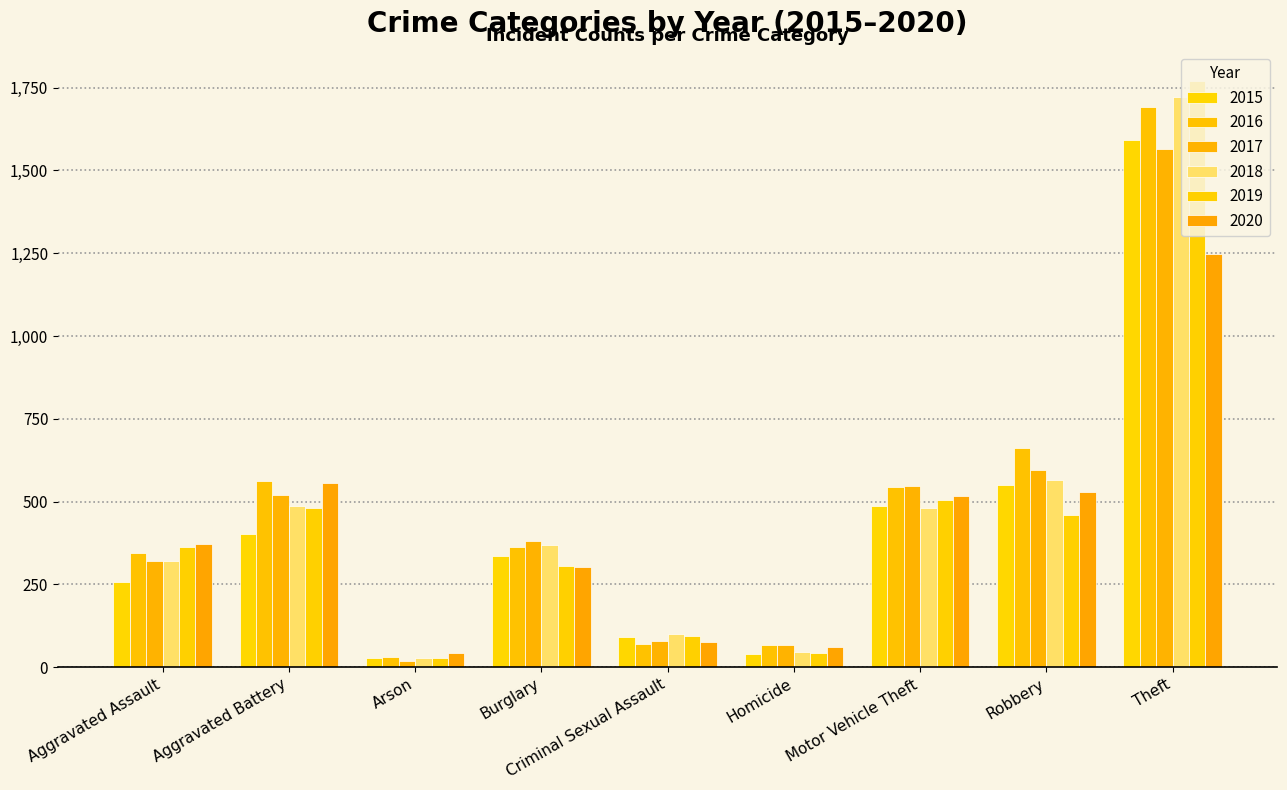

Reading left to right, what are all the values shown in this chart?

2015: Aggravated Assault=258	Aggravated Battery=401	Arson=27	Burglary=337	Criminal Sexual Assault=90	Homicide=39	Motor Vehicle Theft=488	Robbery=550	Theft=1592
2016: Aggravated Assault=344	Aggravated Battery=562	Arson=32	Burglary=362	Criminal Sexual Assault=69	Homicide=67	Motor Vehicle Theft=544	Robbery=662	Theft=1692
2017: Aggravated Assault=321	Aggravated Battery=519	Arson=20	Burglary=381	Criminal Sexual Assault=80	Homicide=68	Motor Vehicle Theft=547	Robbery=594	Theft=1564
2018: Aggravated Assault=322	Aggravated Battery=487	Arson=29	Burglary=369	Criminal Sexual Assault=99	Homicide=46	Motor Vehicle Theft=482	Robbery=565	Theft=1723
2019: Aggravated Assault=363	Aggravated Battery=481	Arson=28	Burglary=305	Criminal Sexual Assault=93	Homicide=43	Motor Vehicle Theft=505	Robbery=461	Theft=1771
2020: Aggravated Assault=373	Aggravated Battery=555	Arson=44	Burglary=301	Criminal Sexual Assault=75	Homicide=62	Motor Vehicle Theft=518	Robbery=528	Theft=1248